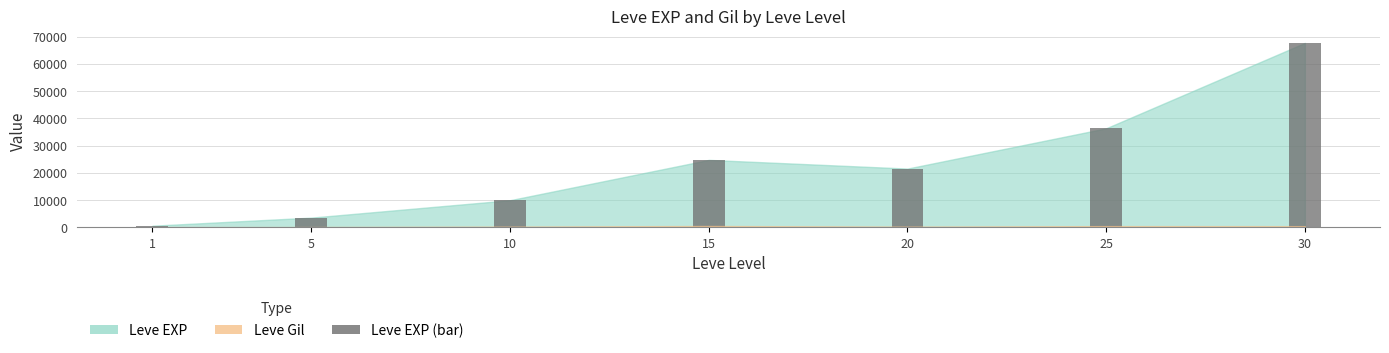

Reading left to right, extract all data points from this chart.

630	3600	9990	24790	21600	36390	67730